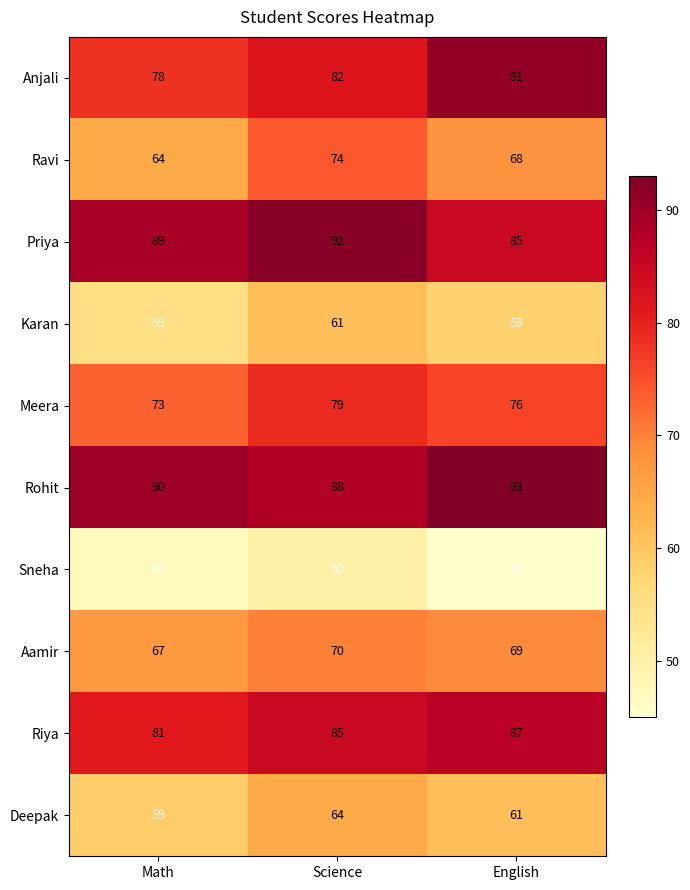

How many data points in Rohit are less than 90?

1